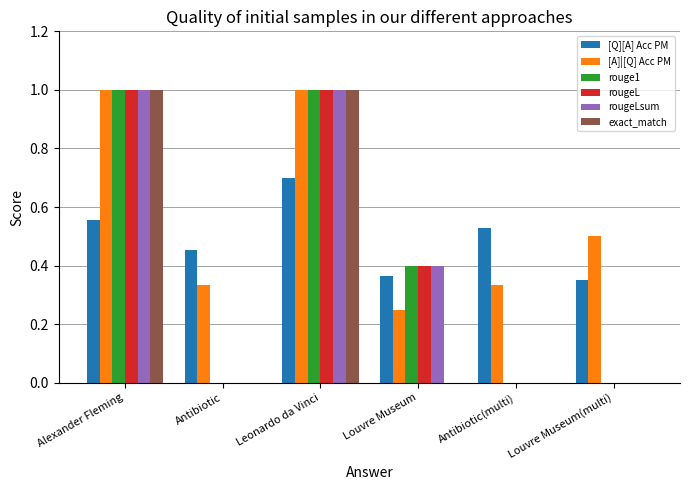

How many distinct data groups are displayed?

6